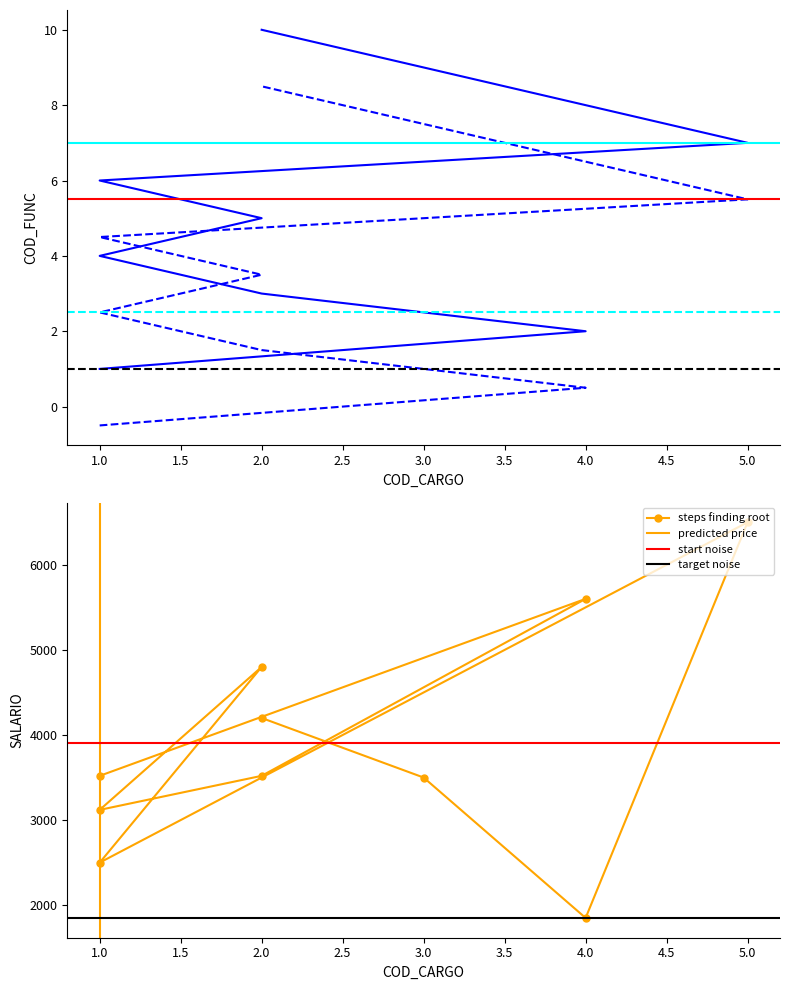

Between 4 and 5, which series saw the biggest shift?

SALARIO